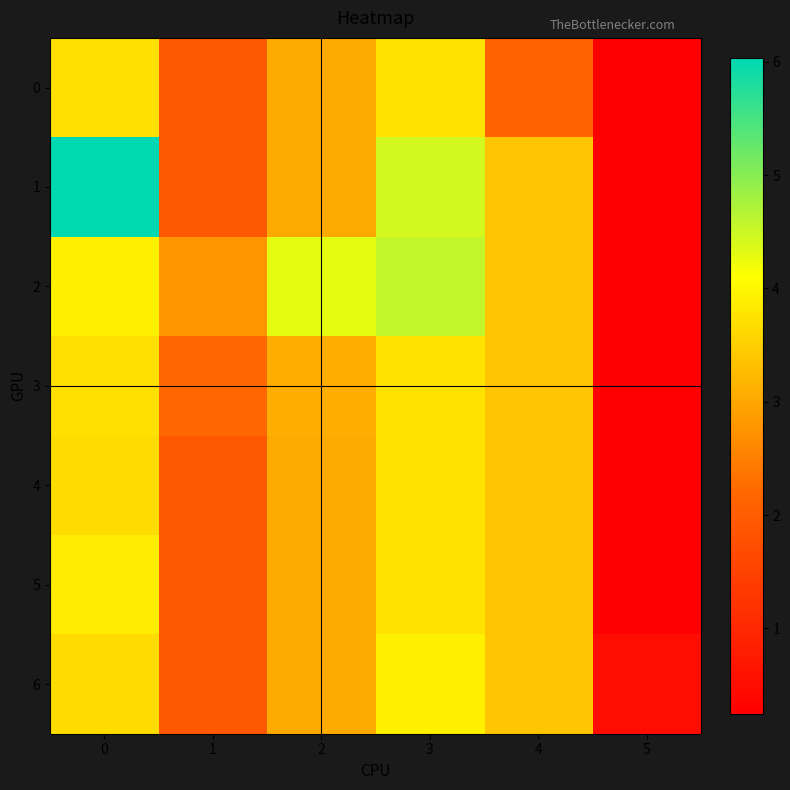

At how many categories does at least one series exceed 1?

5